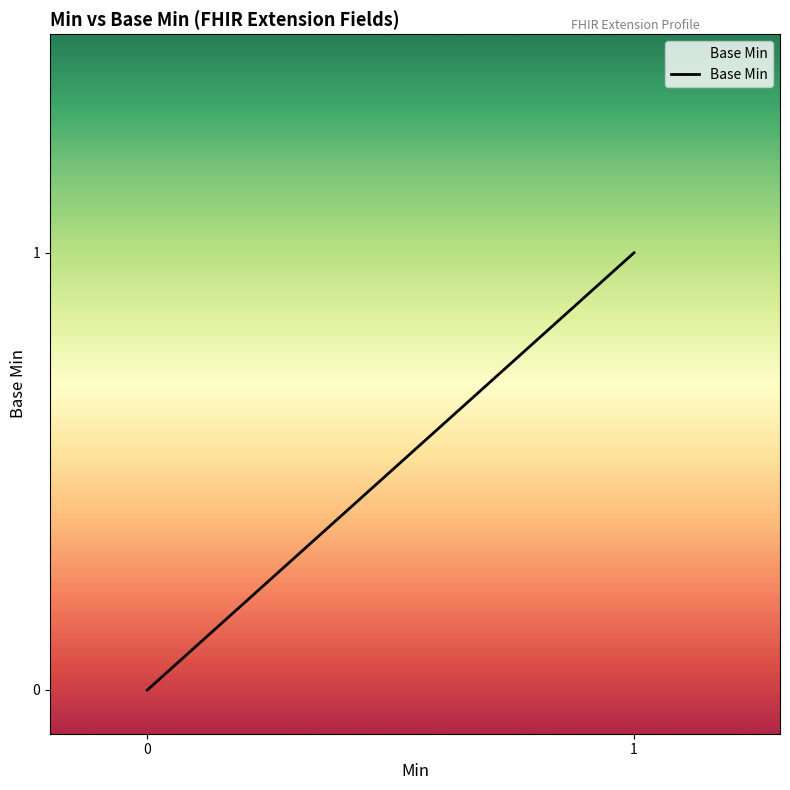

What is the difference between the maximum and minimum values?

1